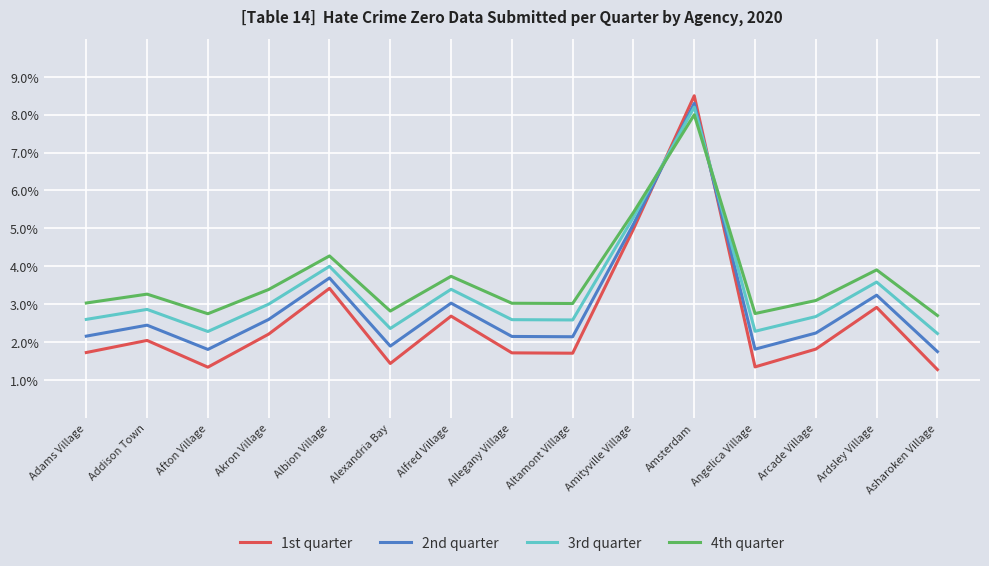

Which series has the largest range (max minus min)?

1st quarter